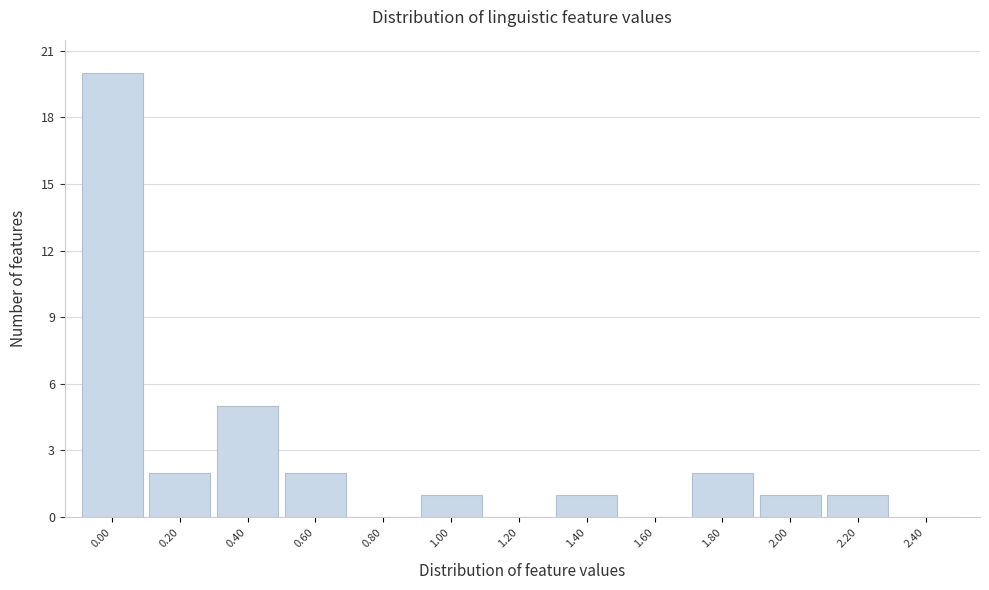

Reading left to right, extract all data points from this chart.

0.00=20	0.20=2	0.40=5	0.60=2	0.80=0	1.00=1	1.20=0	1.40=1	1.60=0	1.80=2	2.00=1	2.20=1	2.40=0